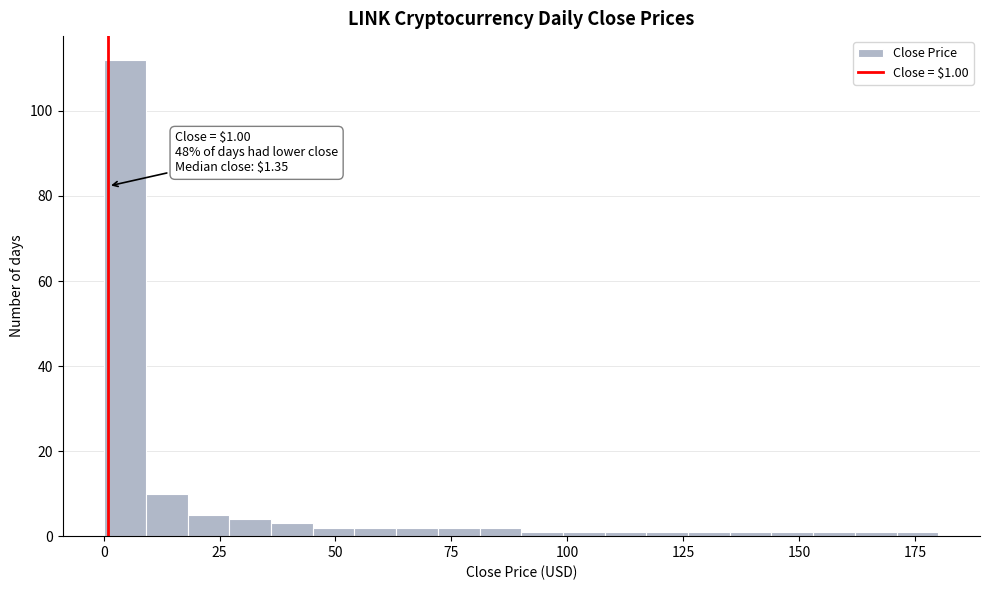

Read against the x-axis, roughly where is the centre of the tallest bar?

5